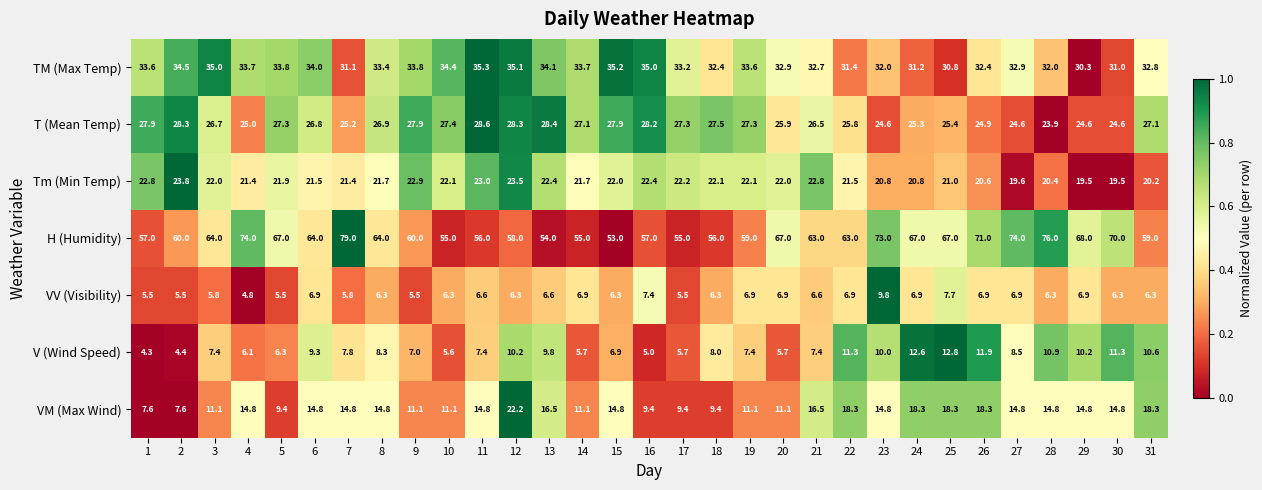

Rank the series by their maximum value, from highest to lowest.

H (Humidity), TM (Max Temp), T (Mean Temp), Tm (Min Temp), VM (Max Wind), V (Wind Speed), VV (Visibility)